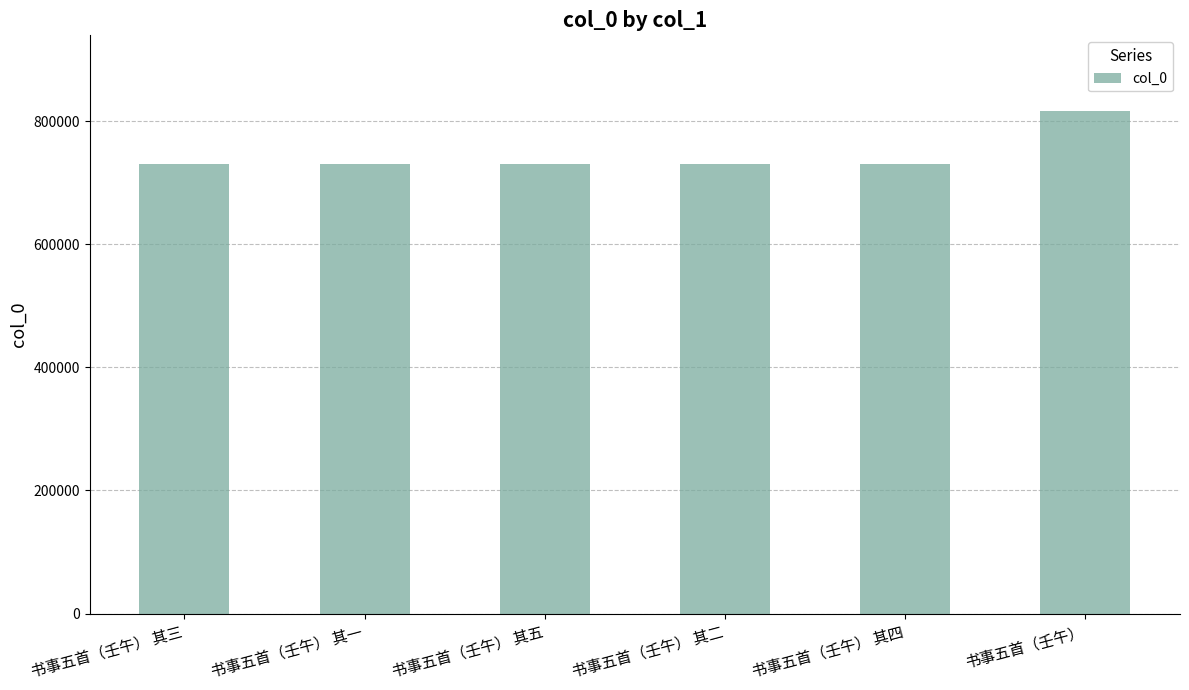

Between 书事五首（壬午） 其三 and 书事五首（壬午）, which is larger?

书事五首（壬午）